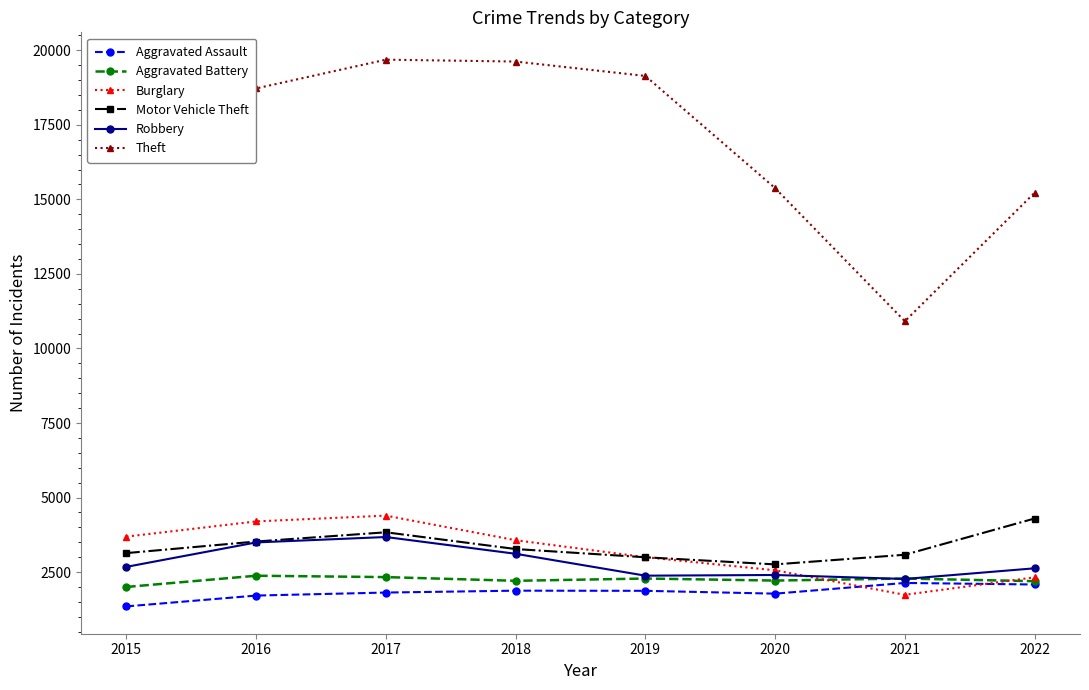

True or false: Aggravated Assault and Theft intersect in this chart.

False